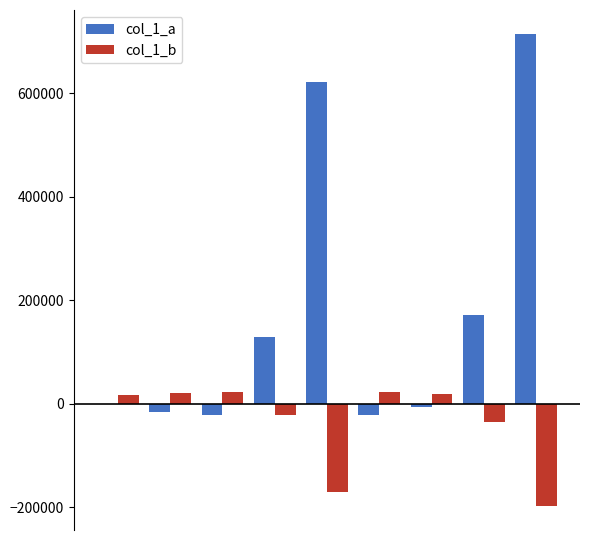

What is the sum of all col_1_b values?

-327101.4